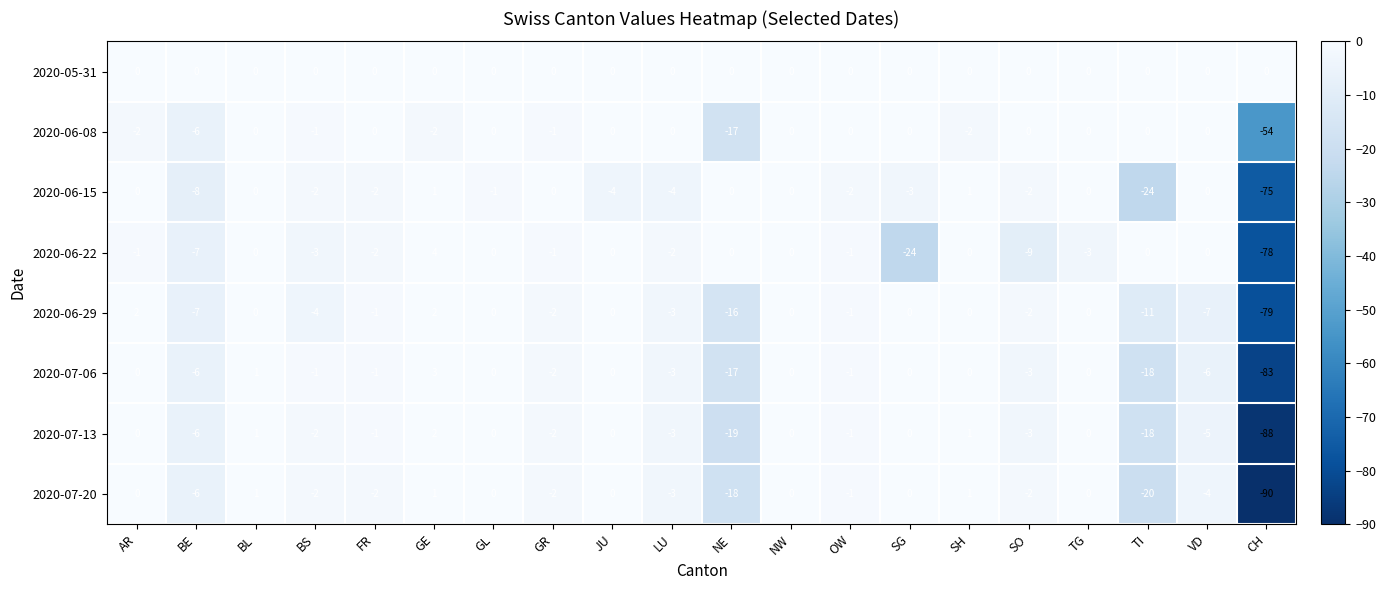

What is the spread (max minus min) of values at GE?

6